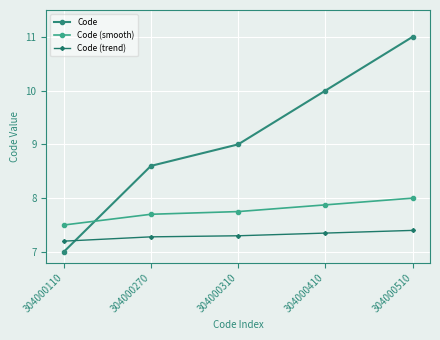

Which series has the widest spread of values?

Code